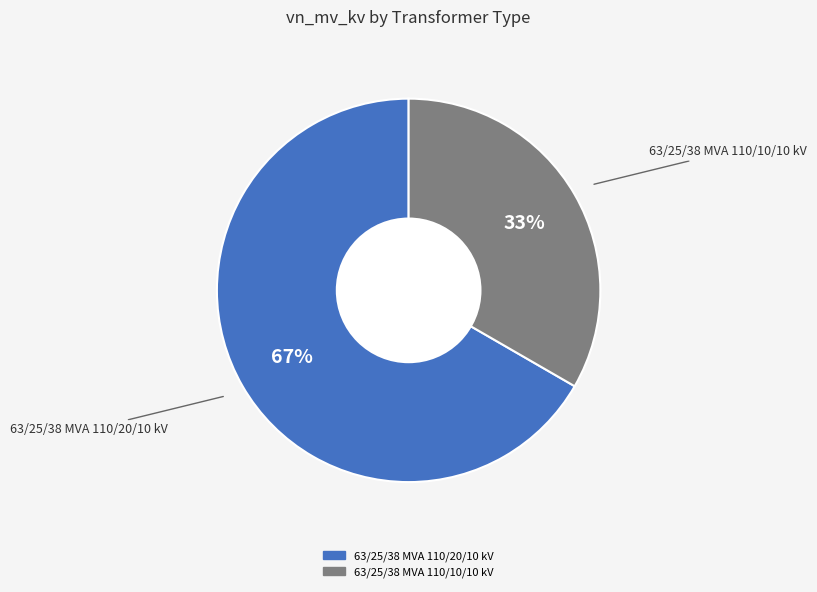

Which slice is the smallest?

63/25/38 MVA 110/10/10 kV